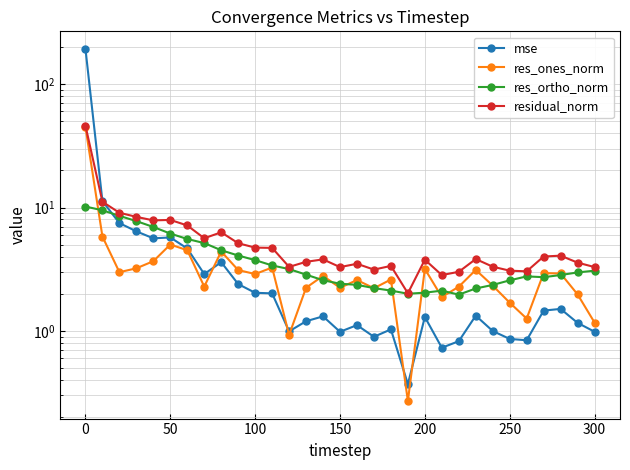

Which series has the largest total across all categories?

mse